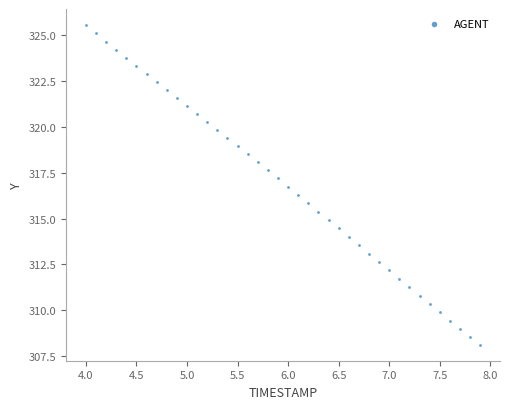

What is the range of Y values (max minus min)?

17.4